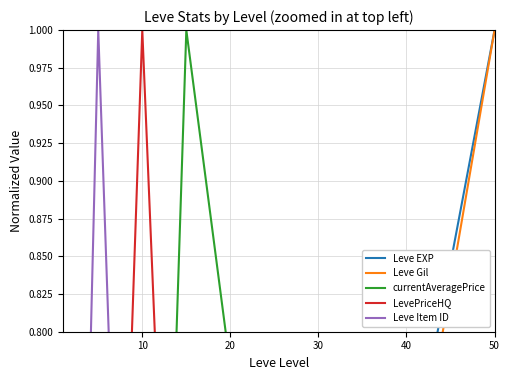

The value of Leve Item ID at 30 is 0.2. True or false?

True